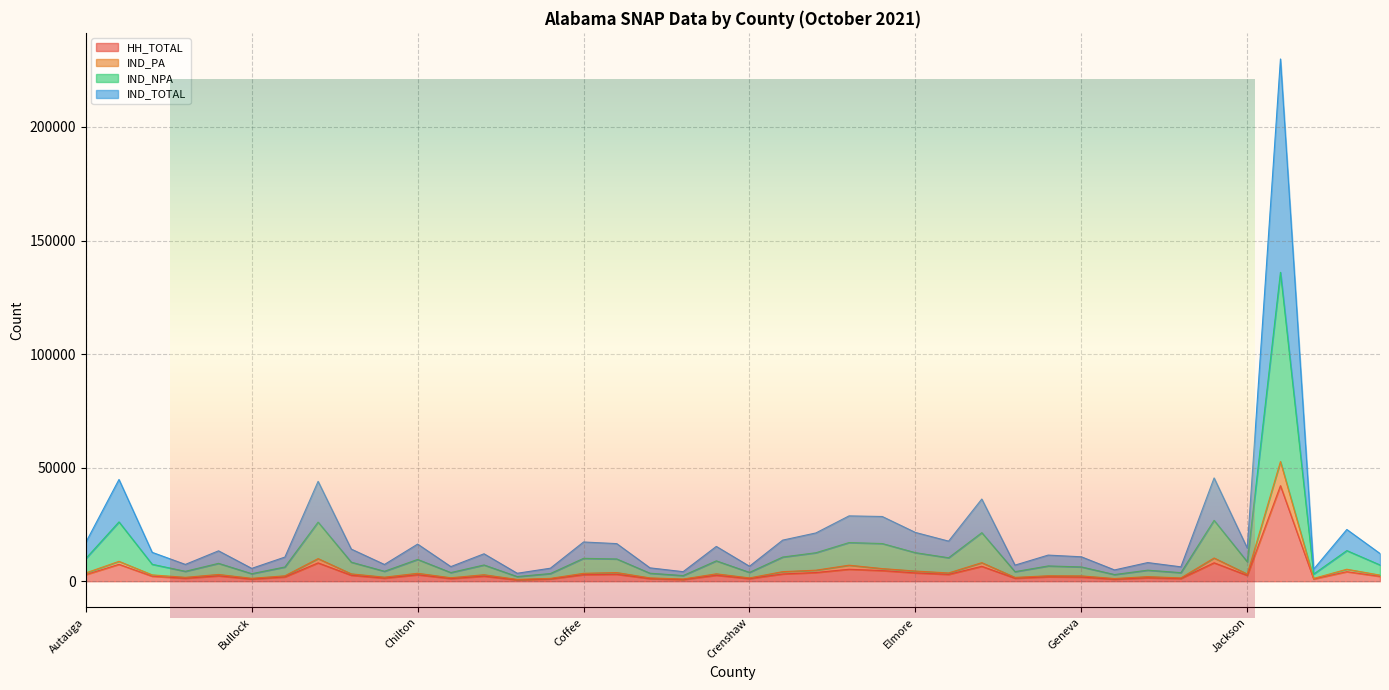

What is the total value across all series at Houston?

90599